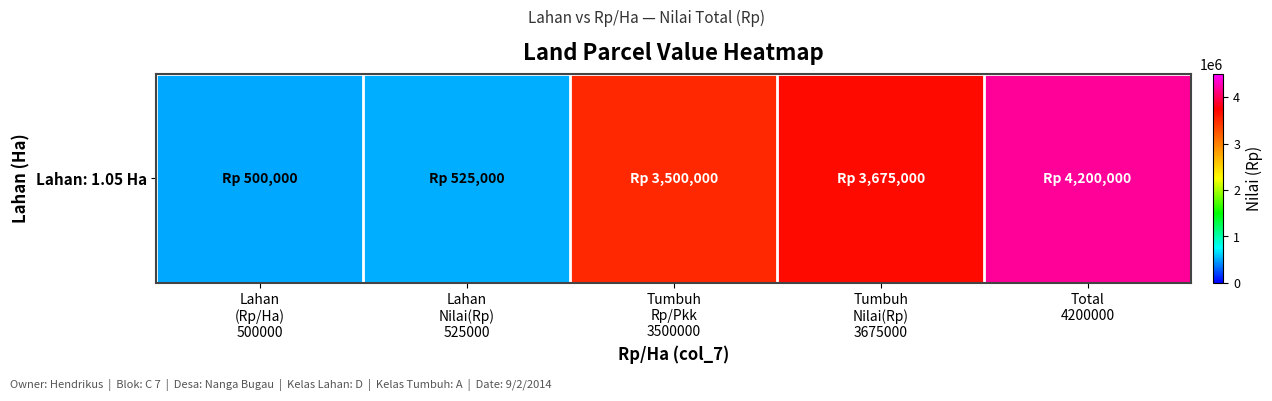

The value at Tumbuh
Rp/Pkk
3500000 is 1027791. True or false?

False